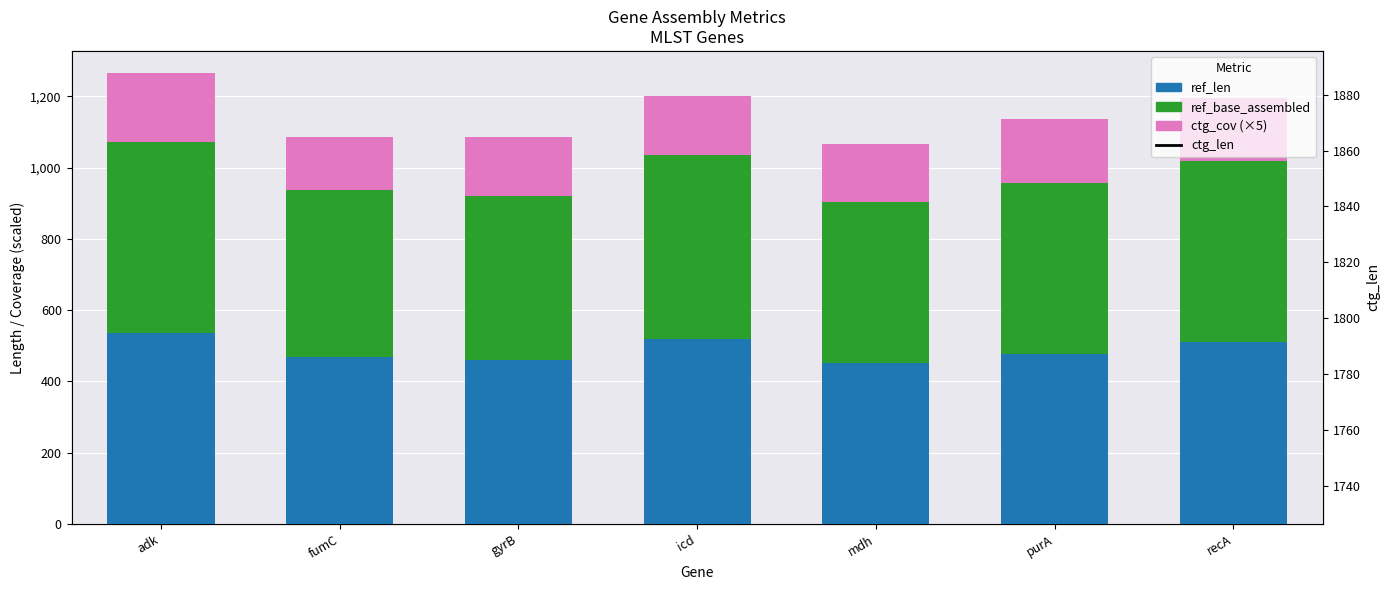

What is the difference between the highest and lowest values at icd?

1722.0